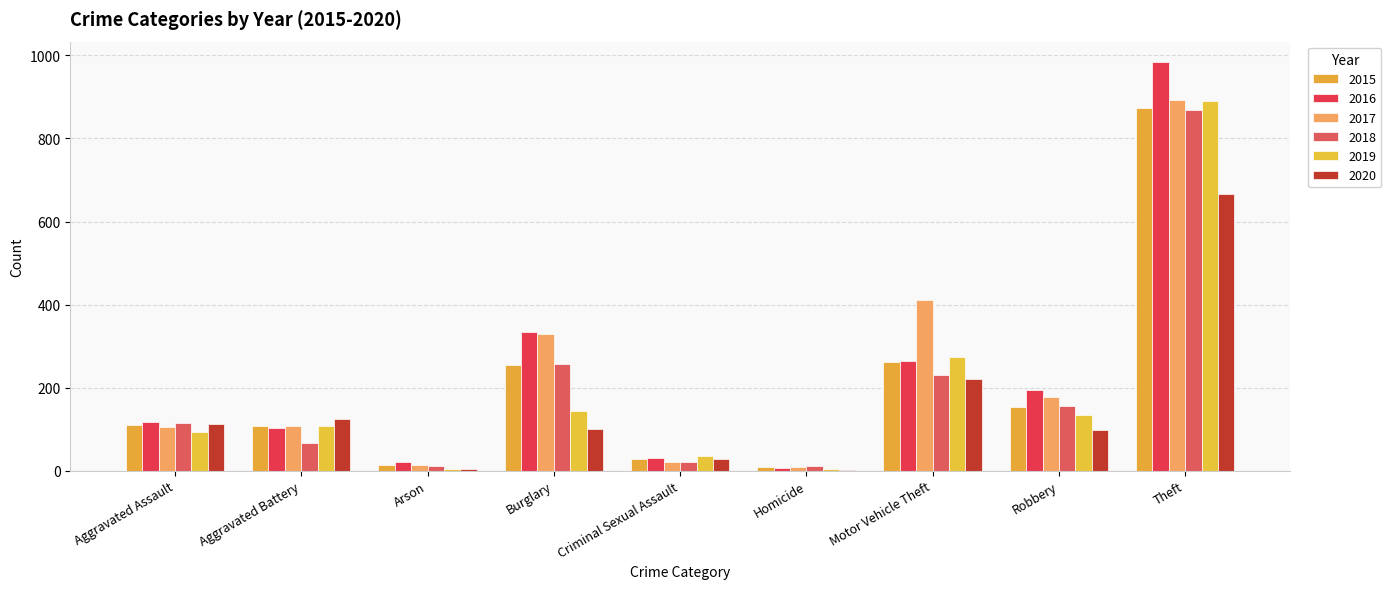

How many distinct data groups are displayed?

6